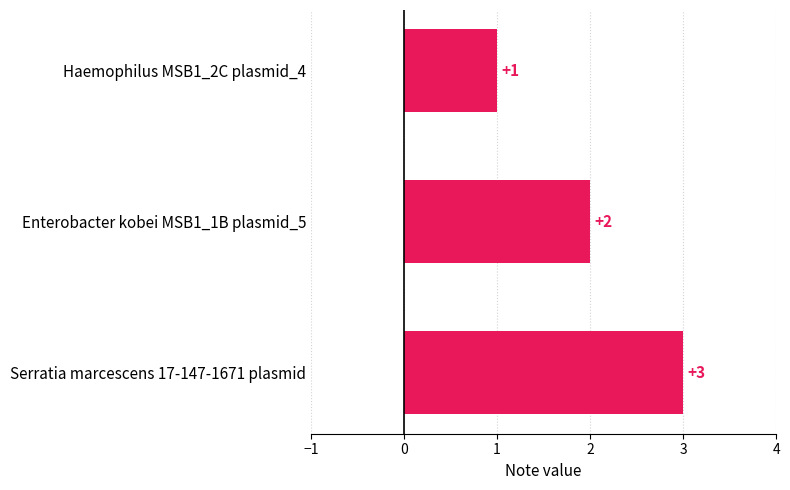

The chart shows a value of 1 at Serratia marcescens 17-147-1671 plasmid. True or false?

False